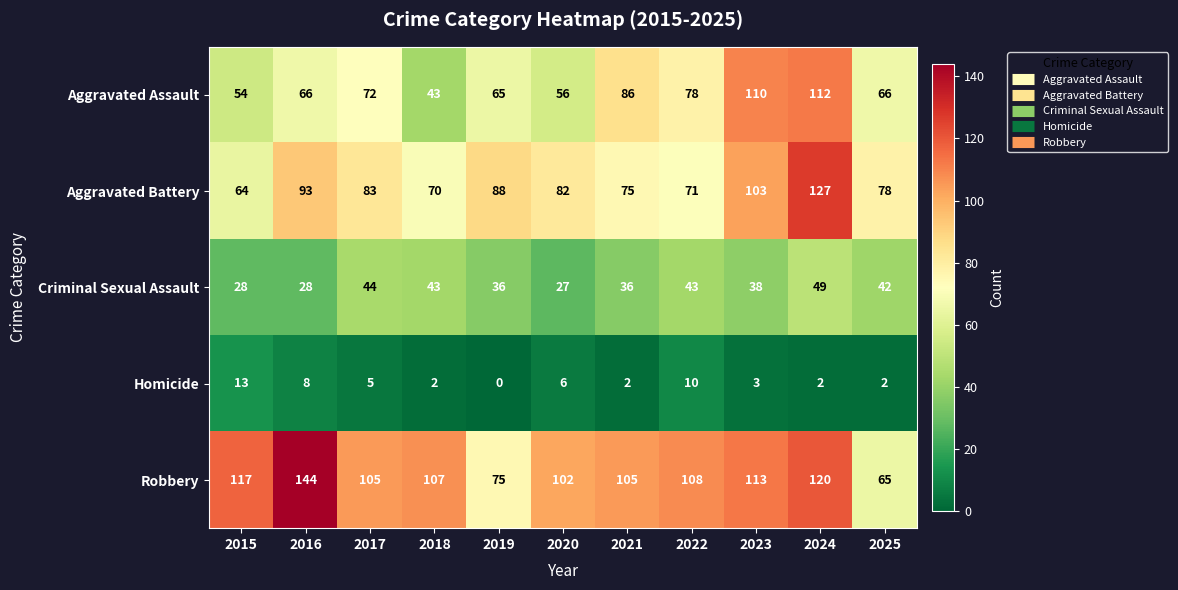

What is the total value across all series at 2022?

310